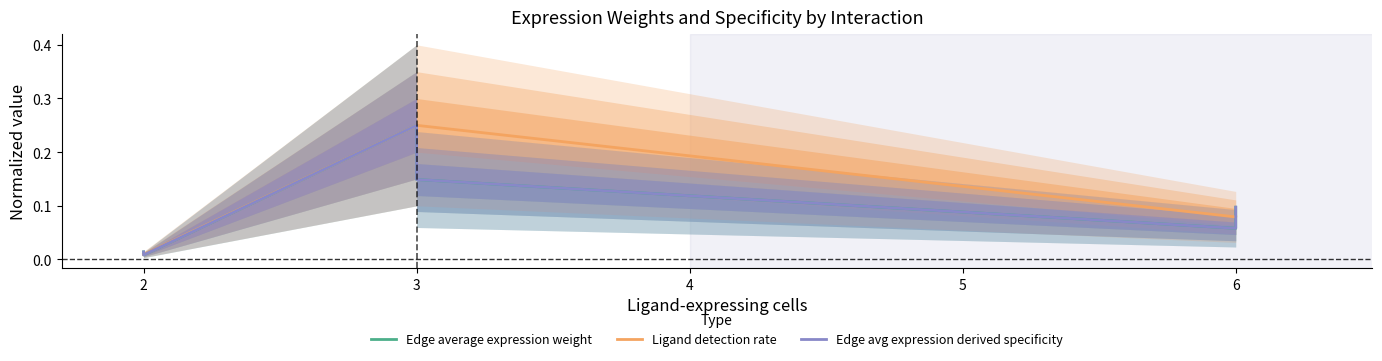

How many distinct data groups are displayed?

3